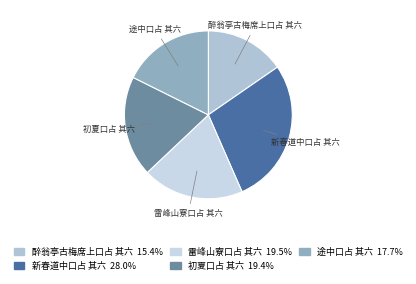

Combined, do 初夏口占 其六 and 醉翁亭古梅席上口占 其六 account for over 50%?

No